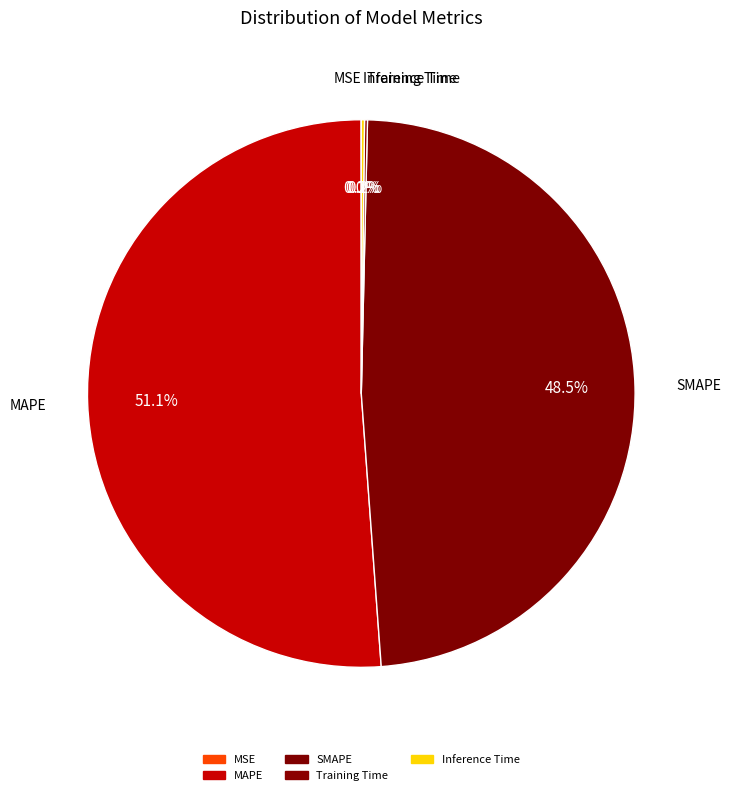

Which category has the biggest portion of the pie?

MAPE